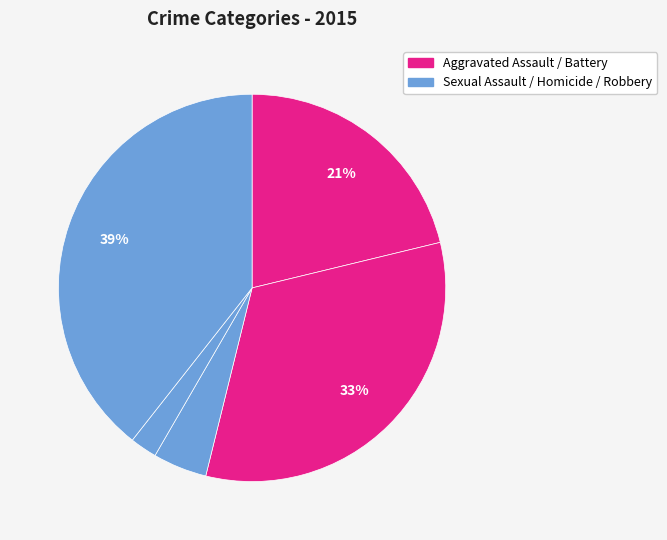

To the nearest percent, what is the average slice percentage?

20%